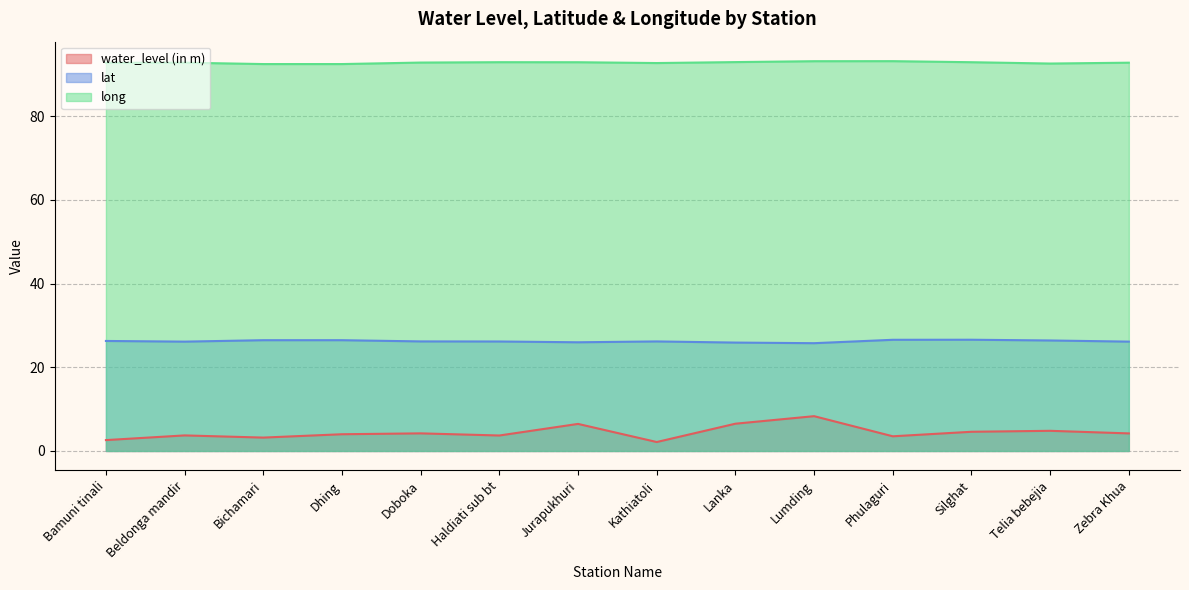

At which label does water_level (in m) reach its minimum?

Kathiatoli